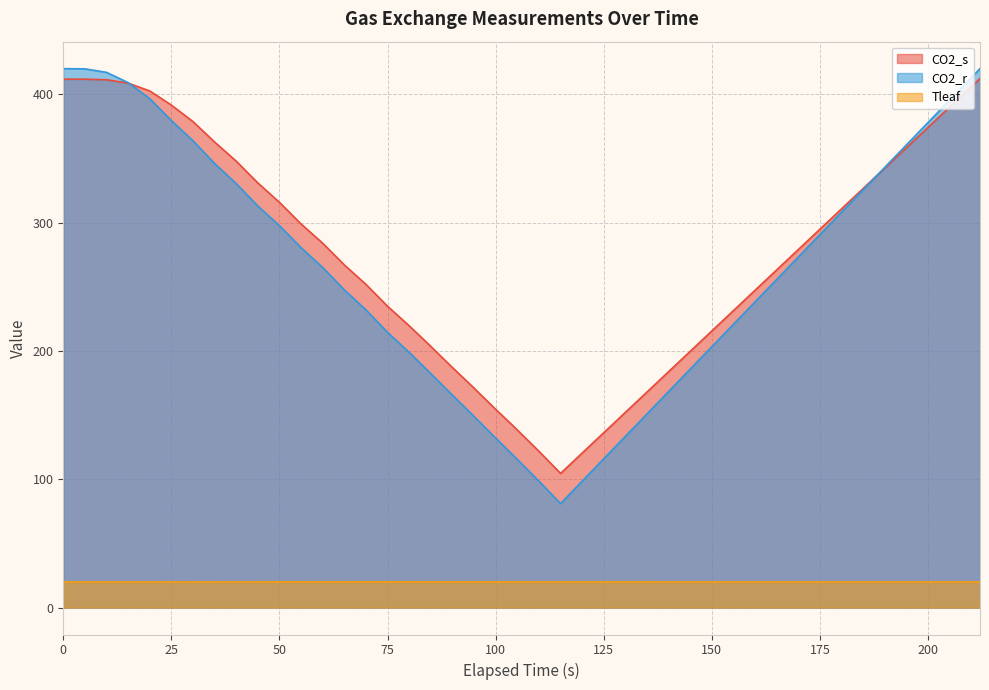

Which series has the largest range (max minus min)?

CO2_r